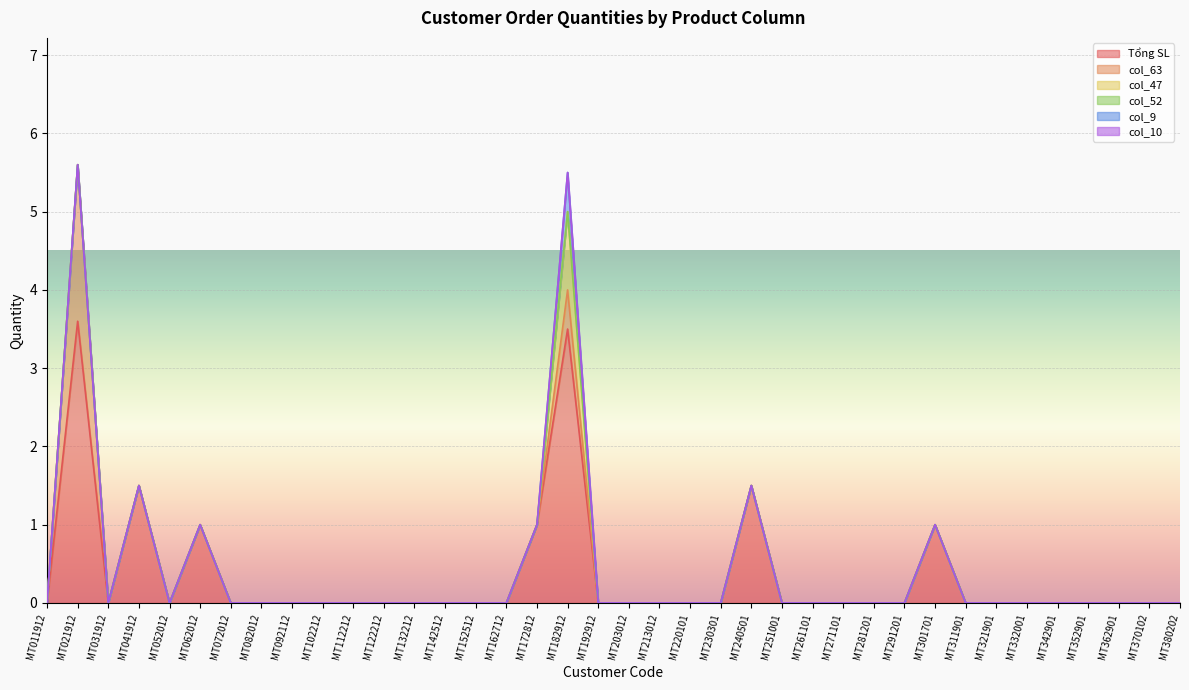

Where is the first local minimum for Tổng SL?

MT031912